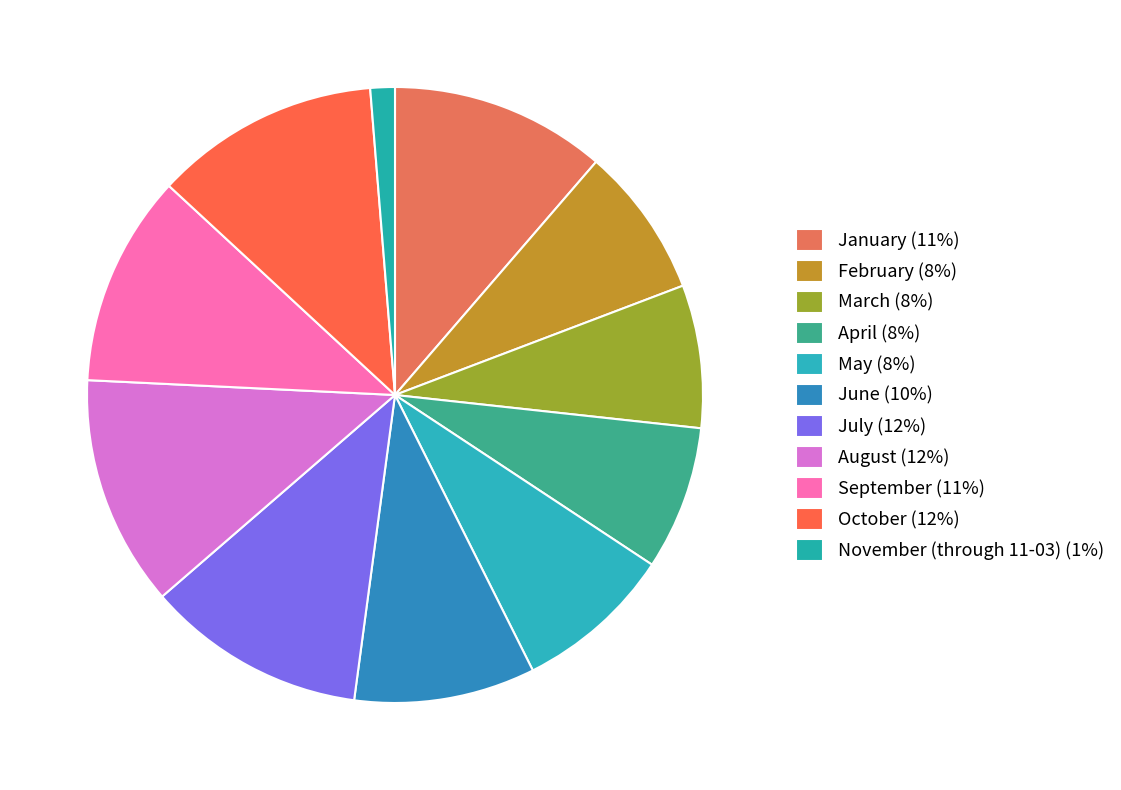

How many segments does this pie chart have?

11